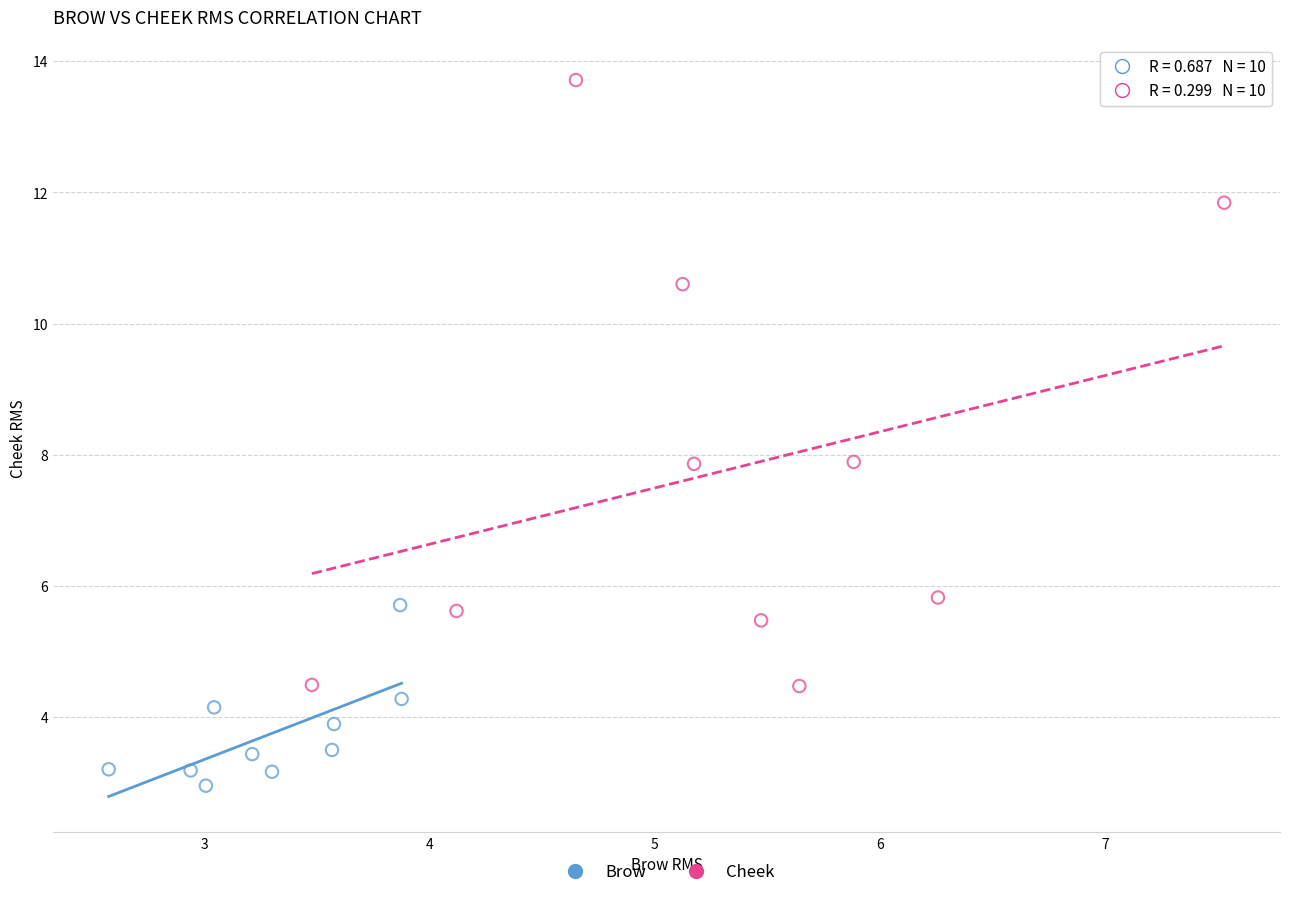

Which series reaches the minimum Y coordinate?

Brow